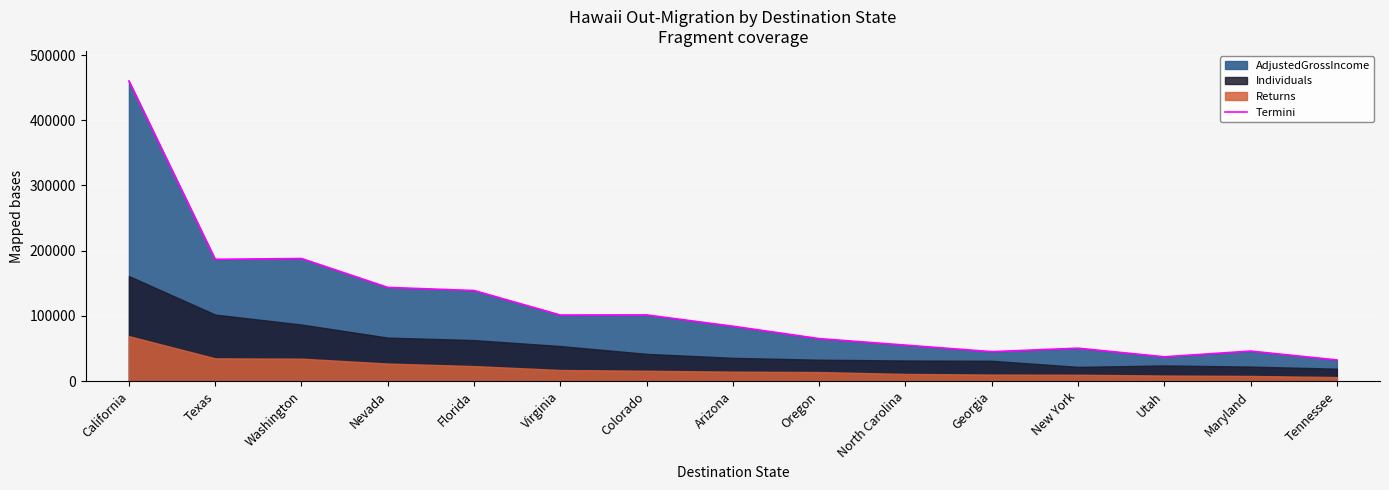

True or false: Termini has a value of 101526 at Colorado.

True